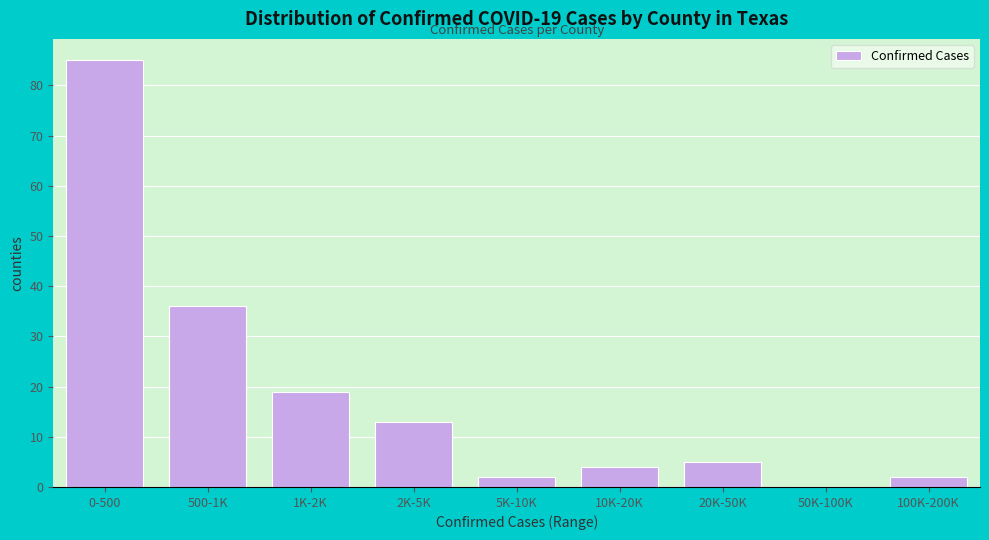

Reading left to right, extract all data points from this chart.

0-500=85	500-1K=36	1K-2K=19	2K-5K=13	5K-10K=2	10K-20K=4	20K-50K=5	50K-100K=0	100K-200K=2